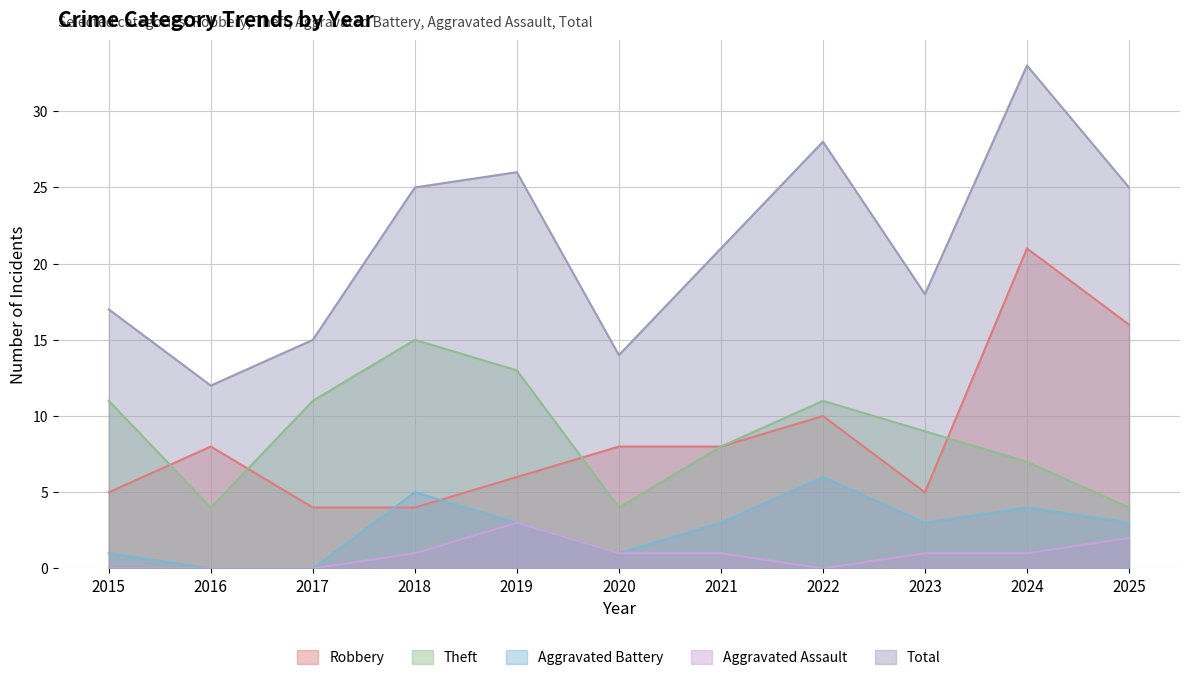

Does the chart have visible grid lines?

Yes